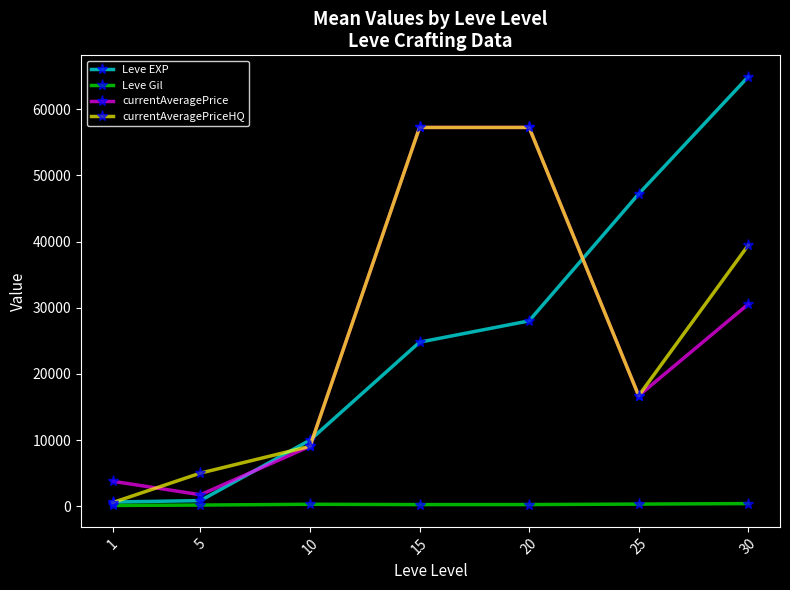

True or false: Leve Gil and currentAveragePrice intersect in this chart.

False